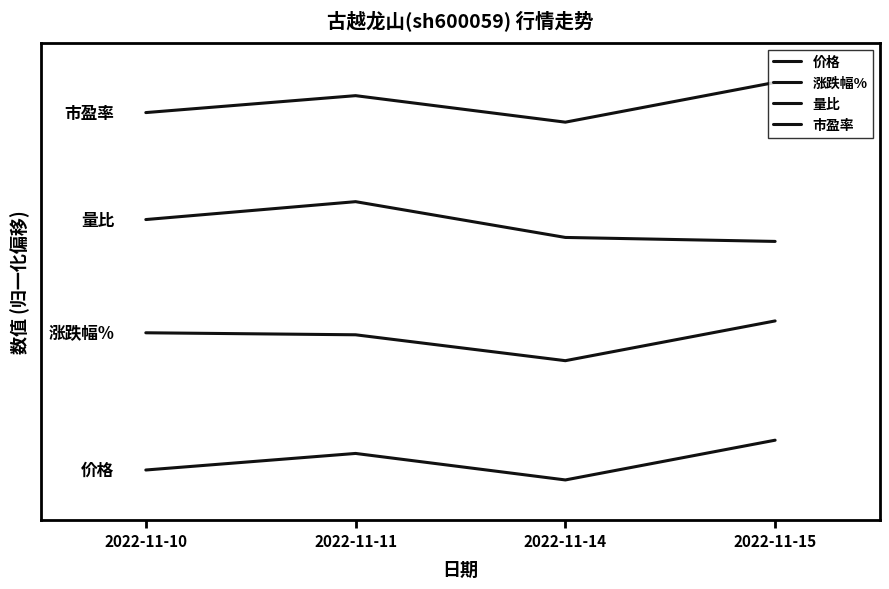

At 2022-11-10, list the series in order from largest to smallest.

市盈率, 量比, 涨跌幅%, 价格